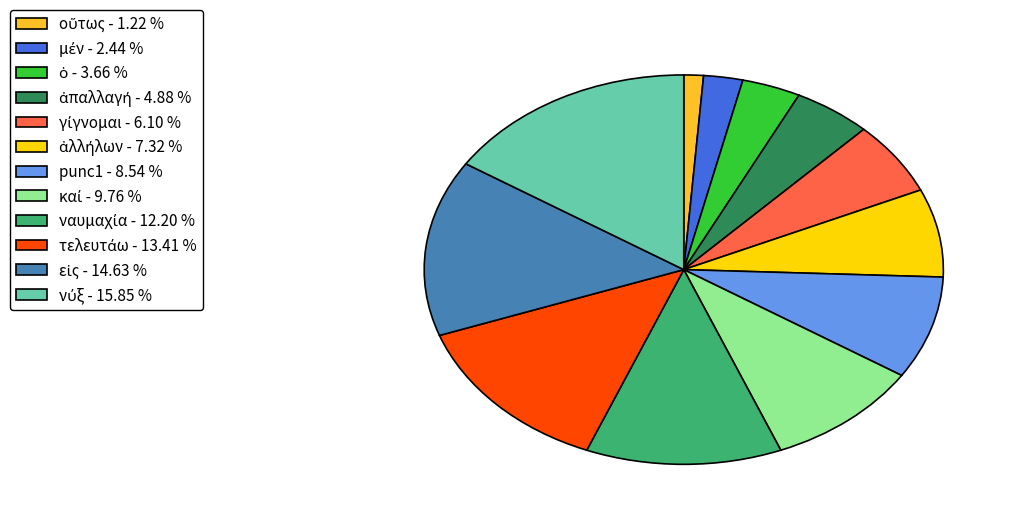

Is there a majority slice in this chart?

No